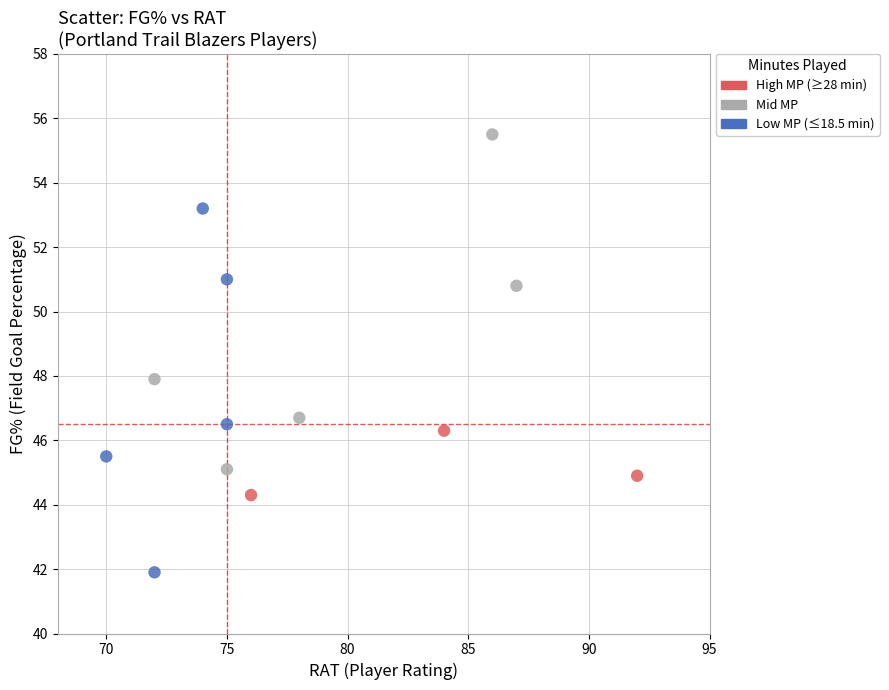

Which series reaches the maximum Y coordinate?

Mid MP